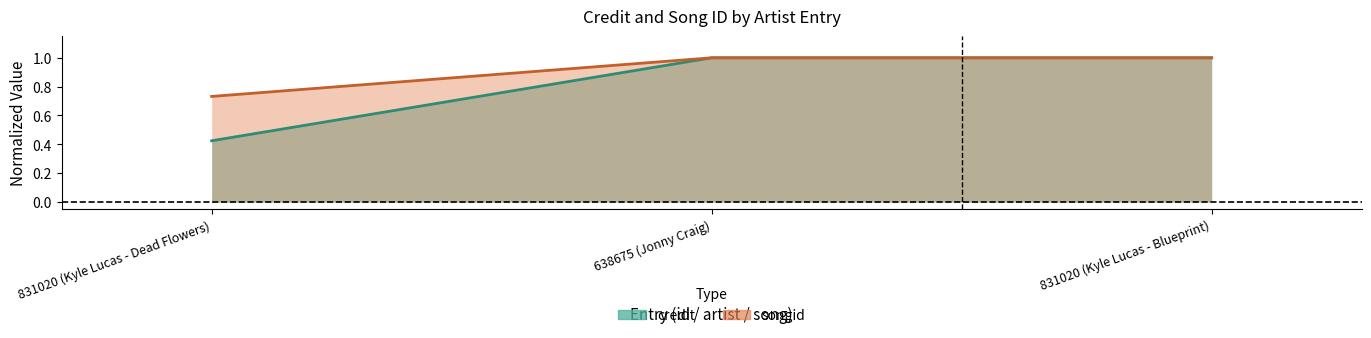

Rank the categories by songid value from lowest to highest.

831020 (Kyle Lucas - Dead Flowers), 638675 (Jonny Craig), 831020 (Kyle Lucas - Blueprint)